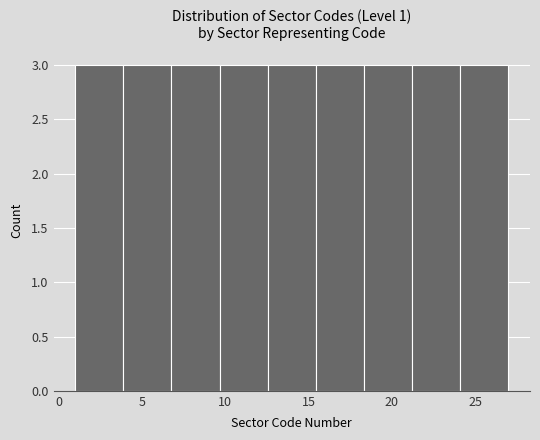

What is the height of the bar covering 18.5 to 21.0 on the x-axis? Neither the bar edges nor the heights are printed on the chart, so give them approximately, as read against the axes.

3